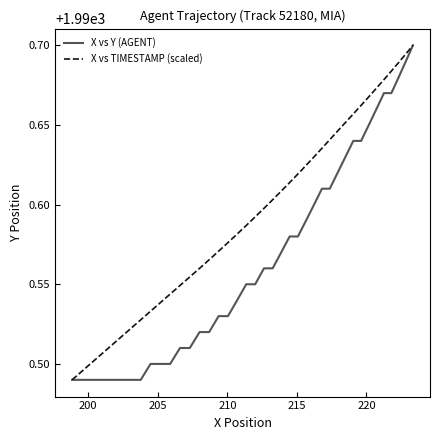

How many X vs TIMESTAMP (scaled) values are between 1990 and 1991?

40